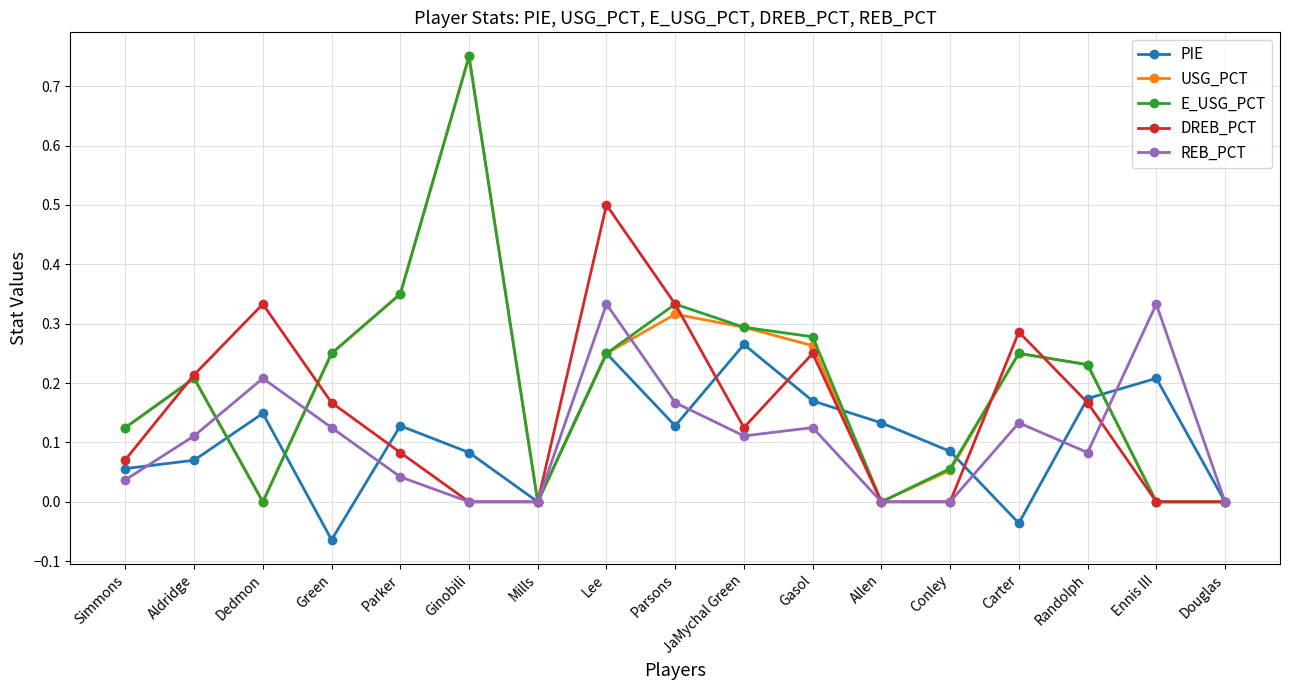

Where is the first local maximum for E_USG_PCT?

Aldridge